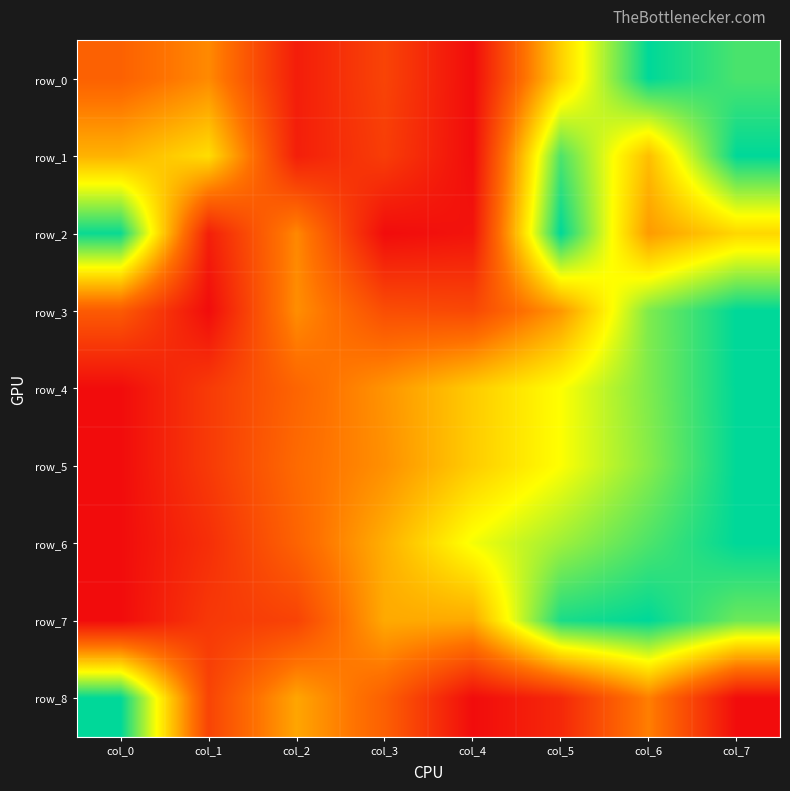

Which series has the largest total across all categories?

row_6